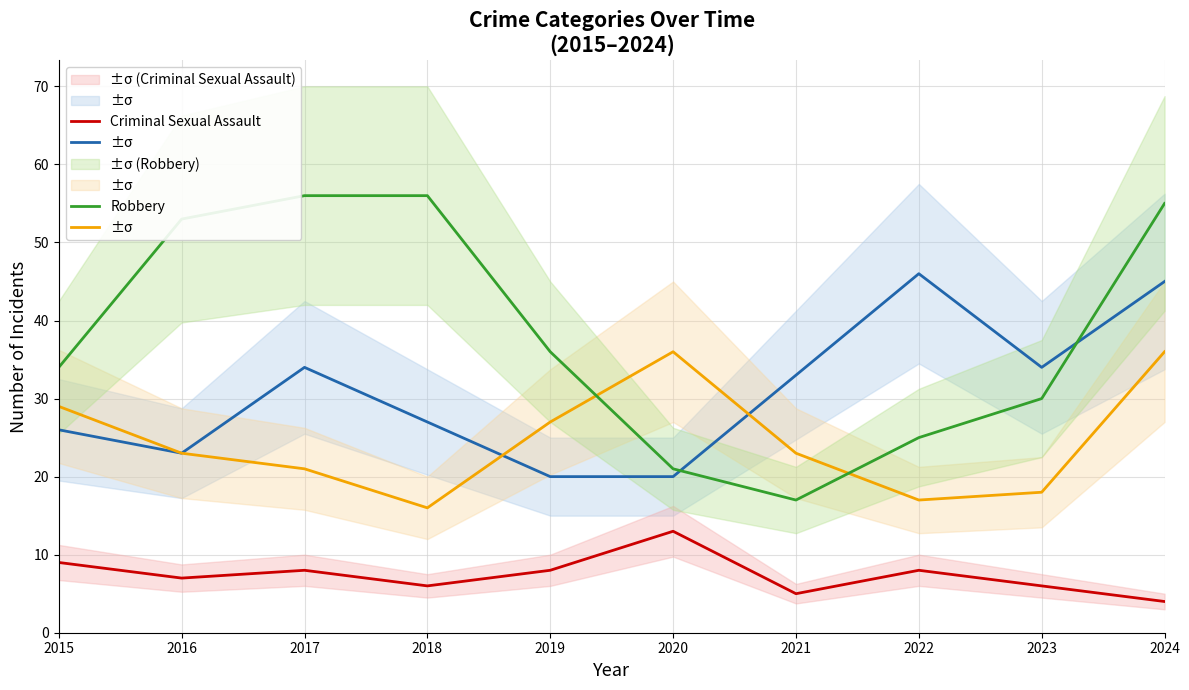

How many interior local valleys does the Criminal Sexual Assault series have?

3